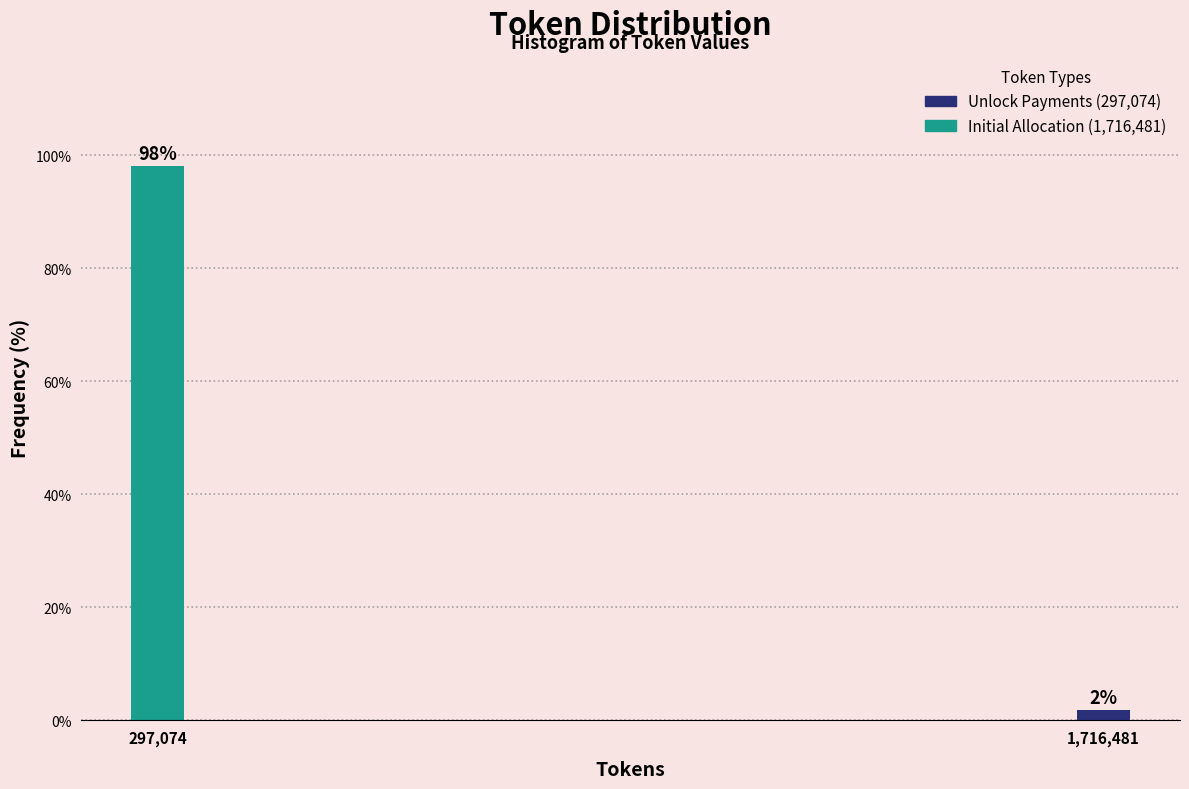

What is the sum of all values?

100.0